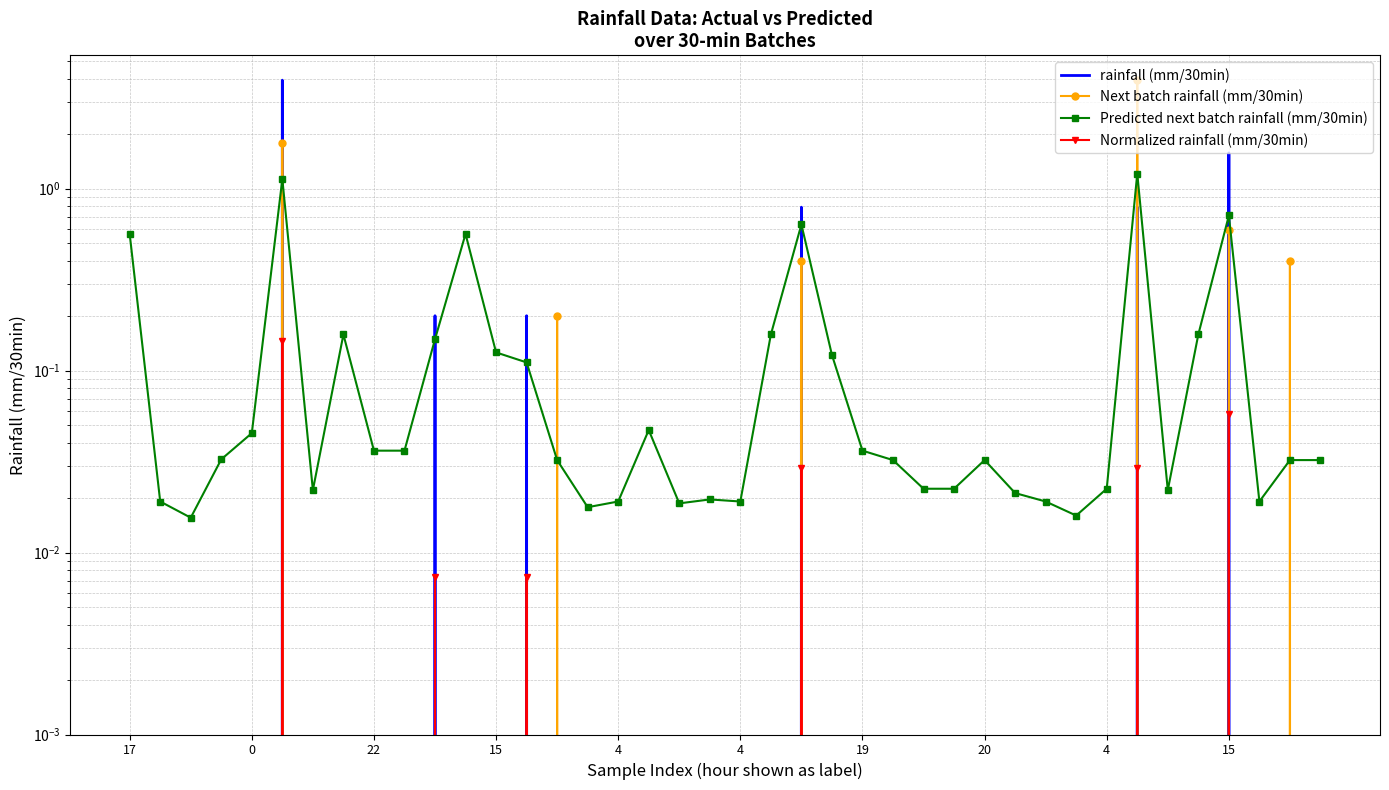

Rank the series at 19 from highest to lowest value.

Predicted next batch rainfall (mm/30min), rainfall (mm/30min), Next batch rainfall (mm/30min), Normalized rainfall (mm/30min)